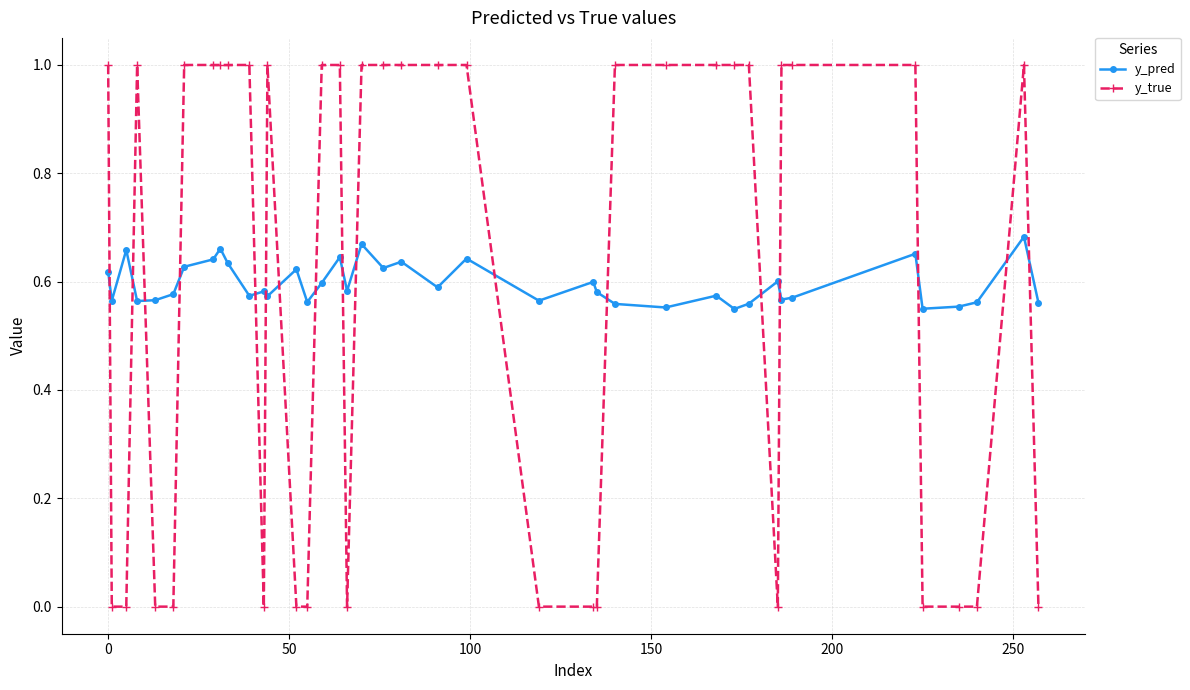

What is the difference between the maximum and minimum values in the y_pred series?

0.1